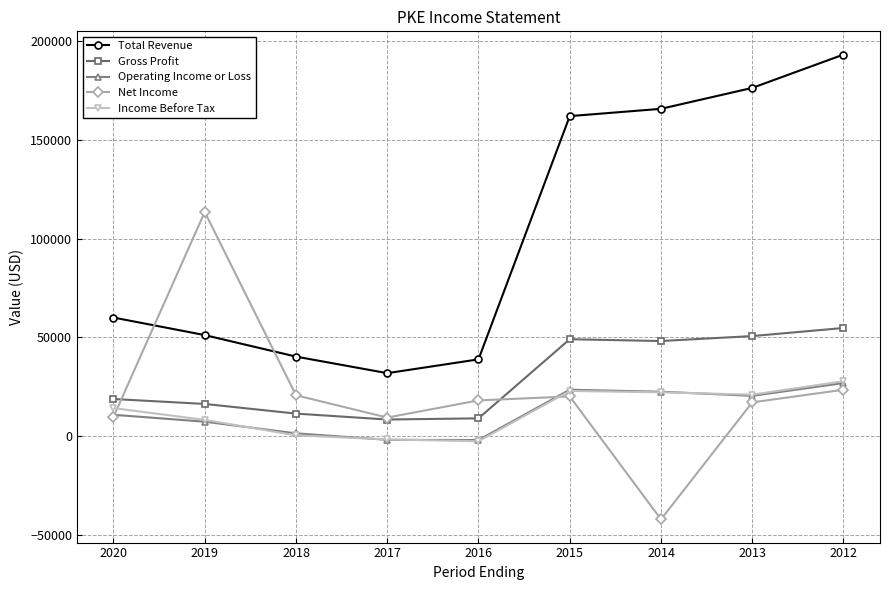

Which series changed the most between 2018 and 2012?

Total Revenue